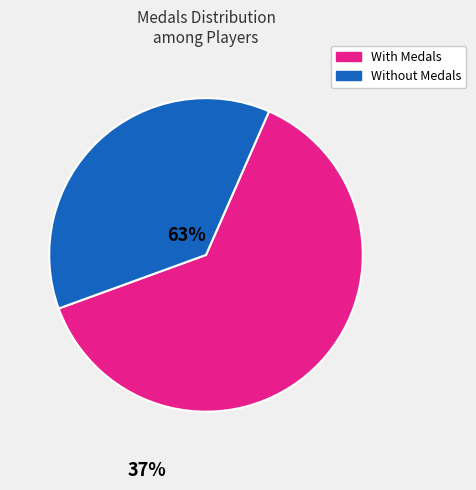

Does any single category account for the majority?

Yes